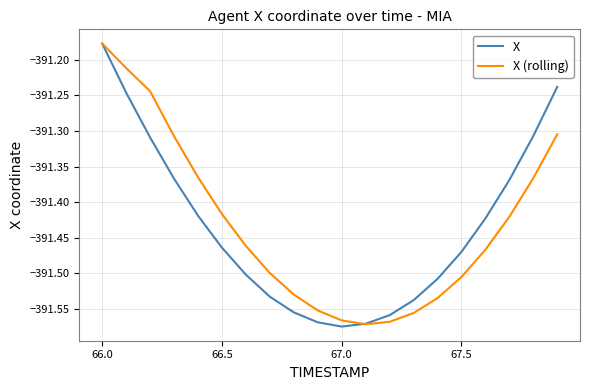

Where is X (rolling) nearest to the value -391?

66.0